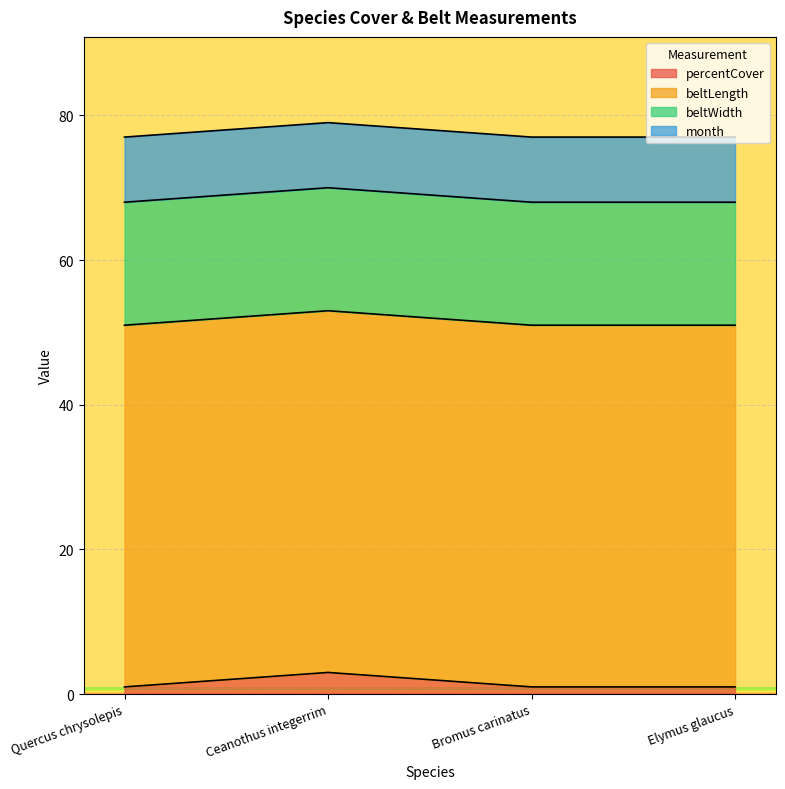

What is the lowest value of the percentCover series?

1